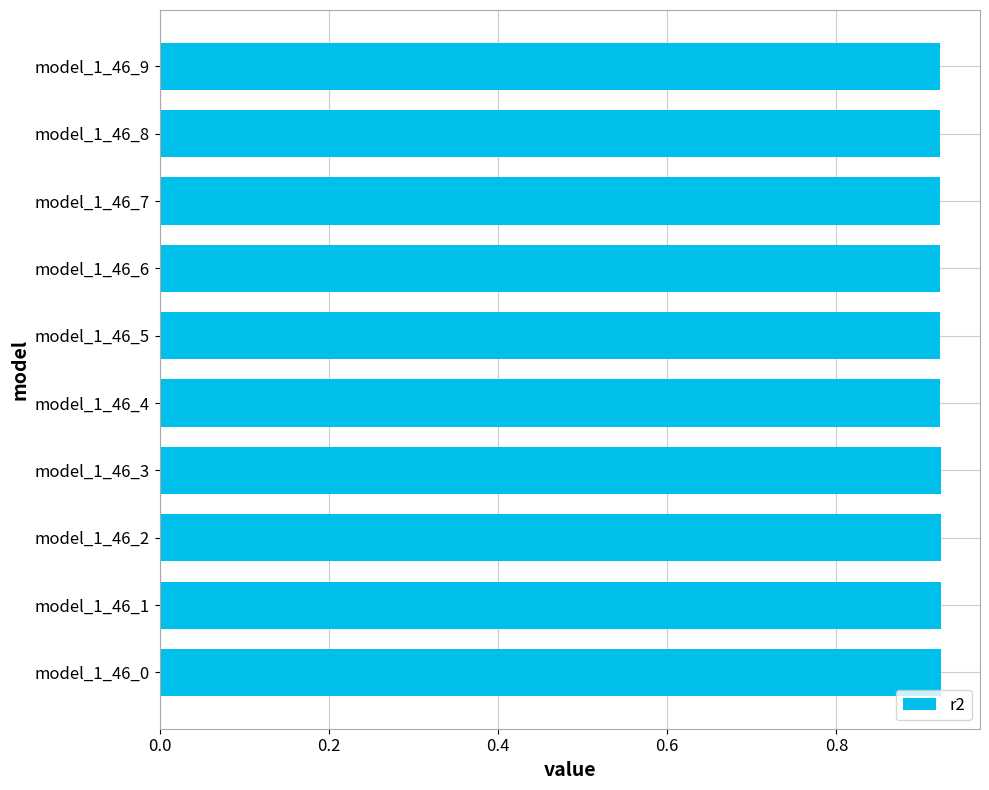

Count the values in the range 0 to 1.

10